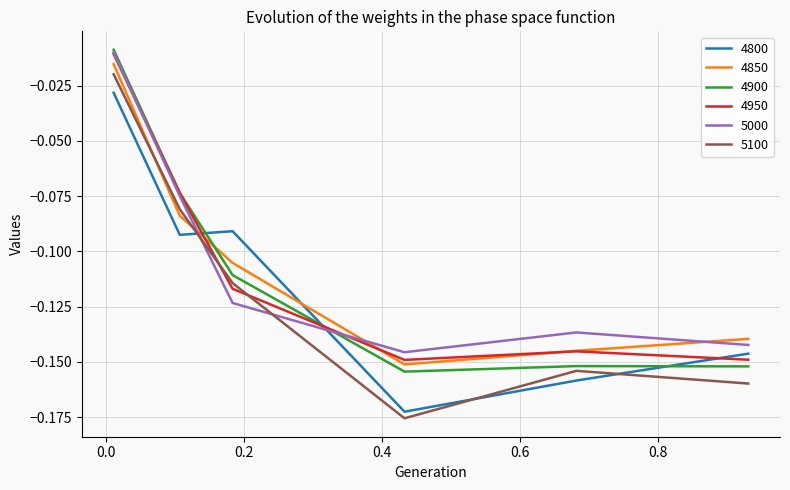

Which series has the widest spread of values?

5100